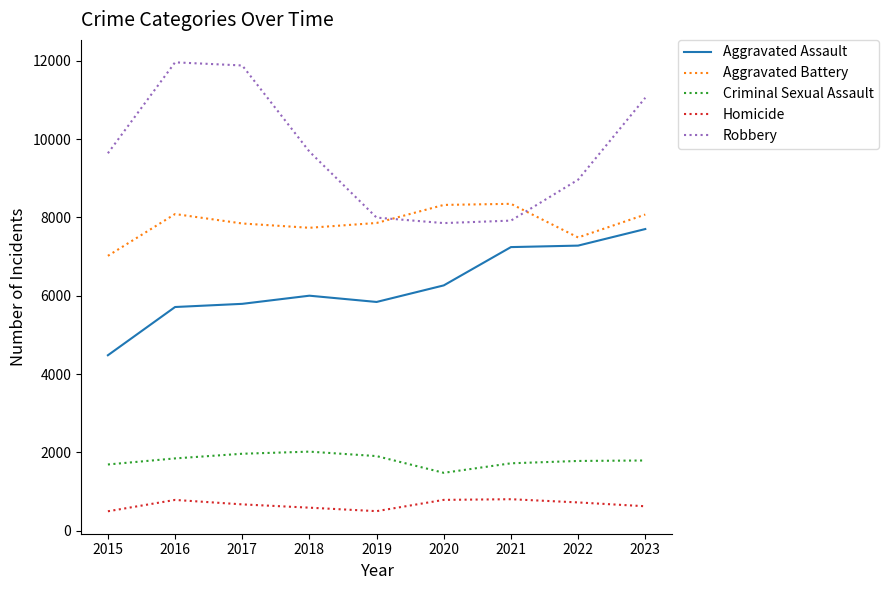

Between 2021 and 2023, which series saw the biggest shift?

Robbery